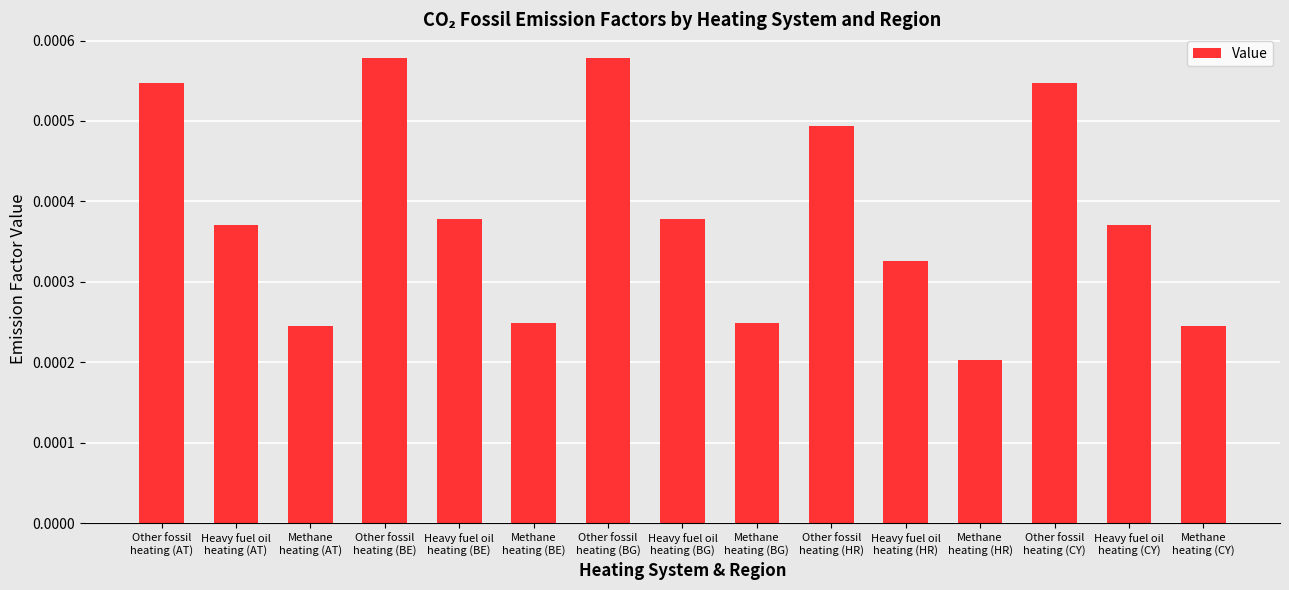

What is the label of the 10th bar from the right?

Methane
heating (BE)